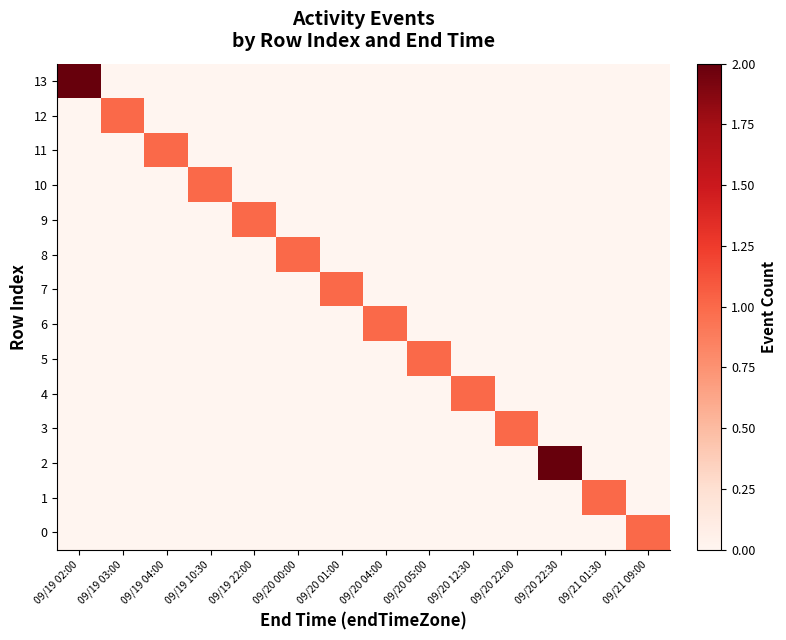

At which category is the sum across all series the highest?

09/19 02:00